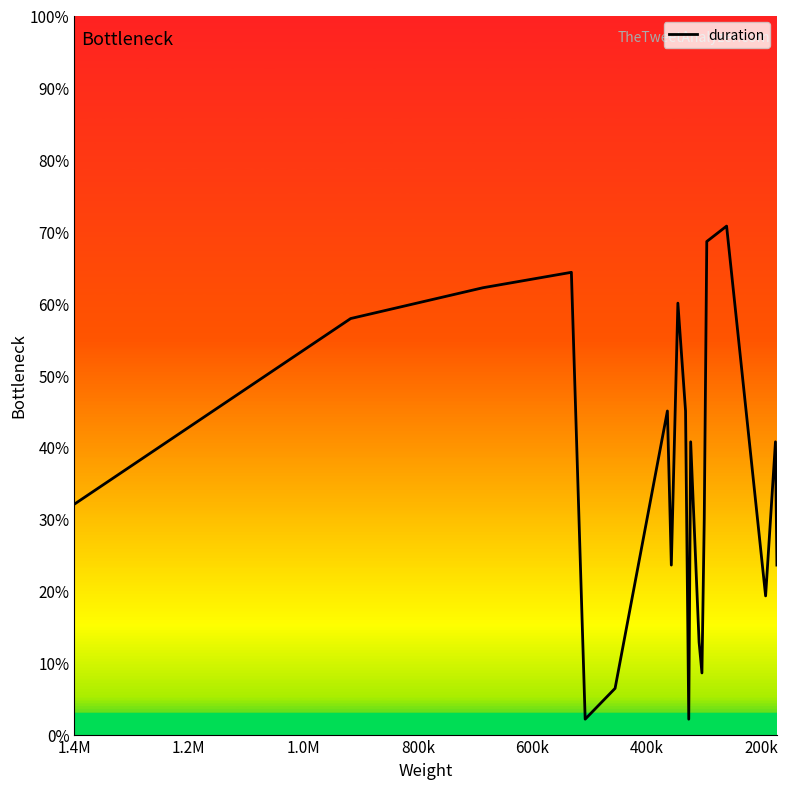

What is the average value?

35.8